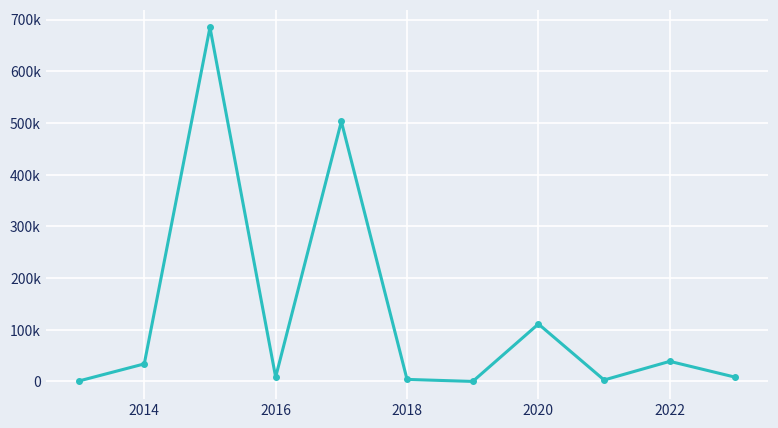

Does the chart have visible grid lines?

Yes